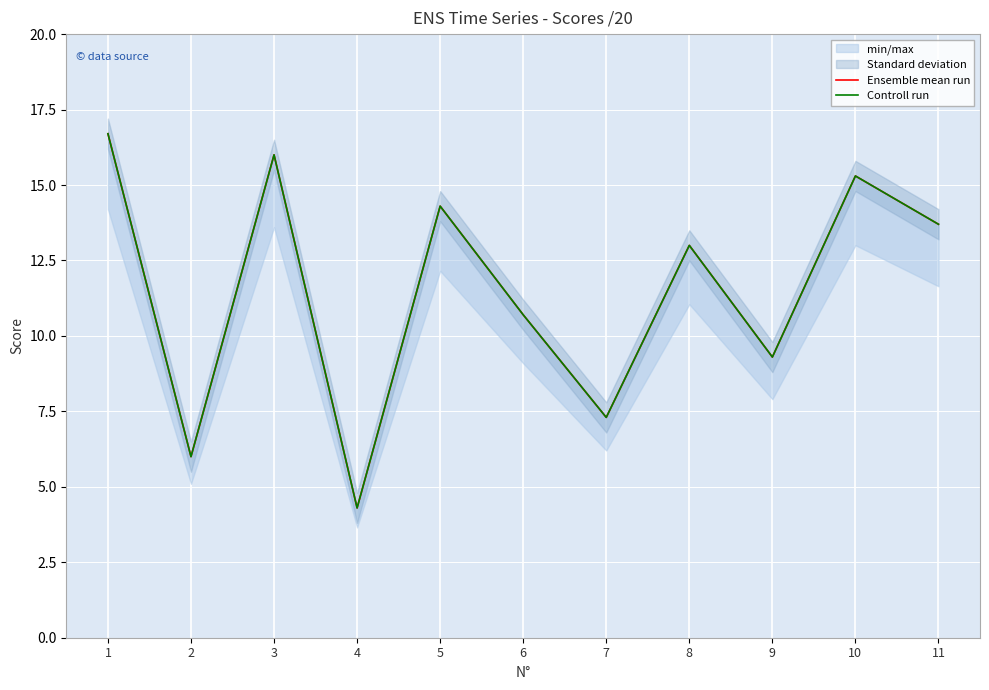

True or false: Controll run and Ensemble mean run cross at least once.

False